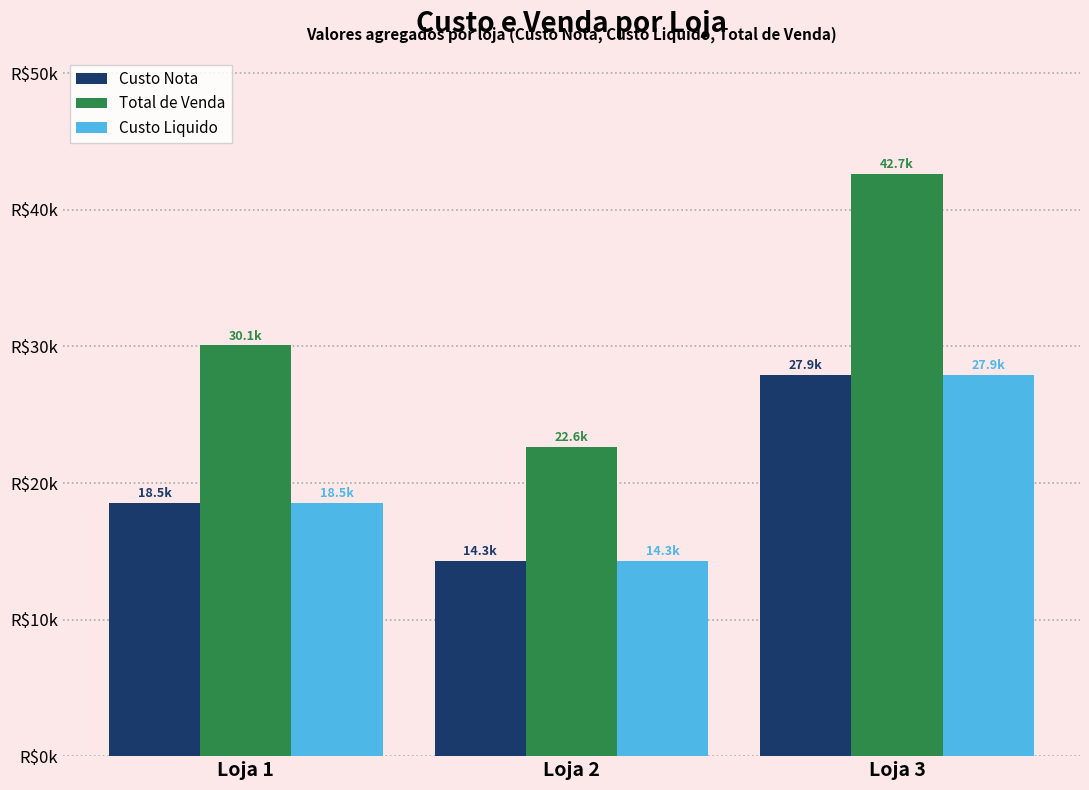

What is the total value across all series at Loja 2?

51275.5